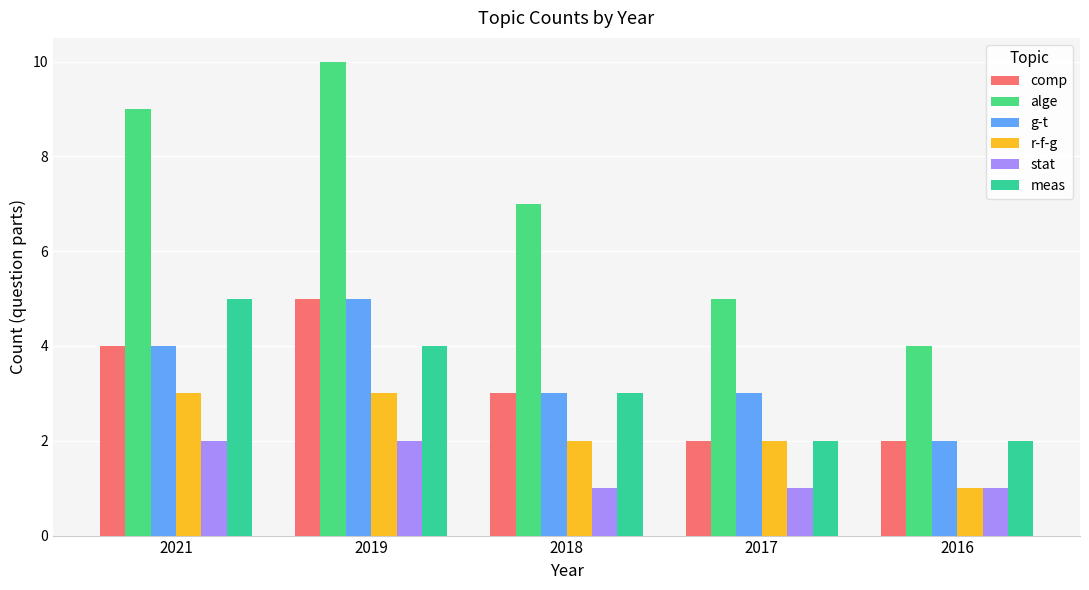

How many groups of bars are there?

5